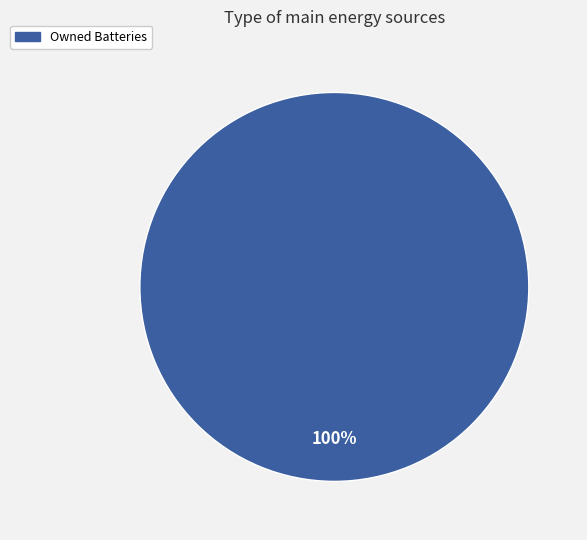

Is it true that Owned Batteries is 100% of the pie?

True